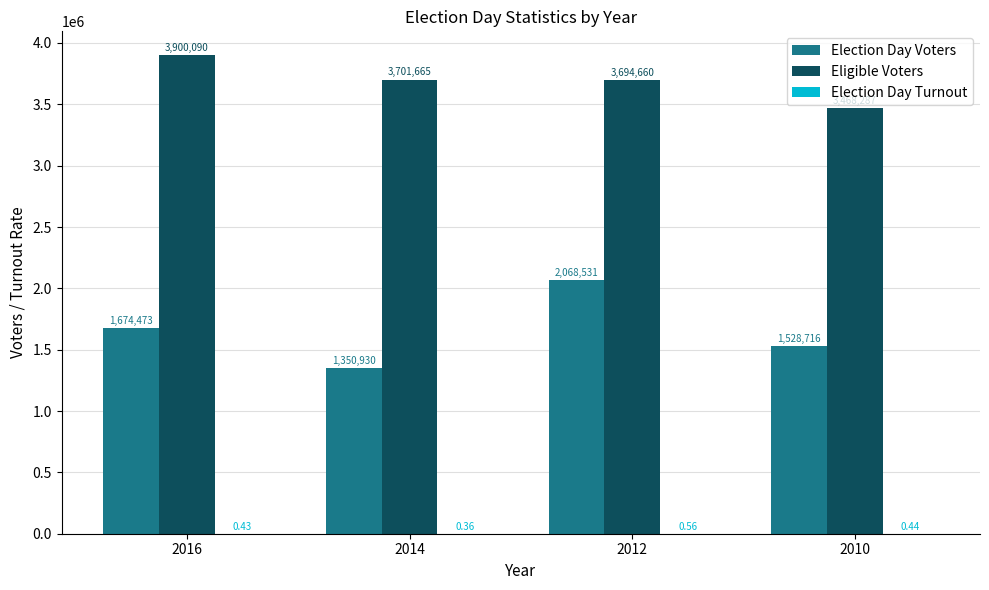

Which series has the largest total across all categories?

Eligible Voters